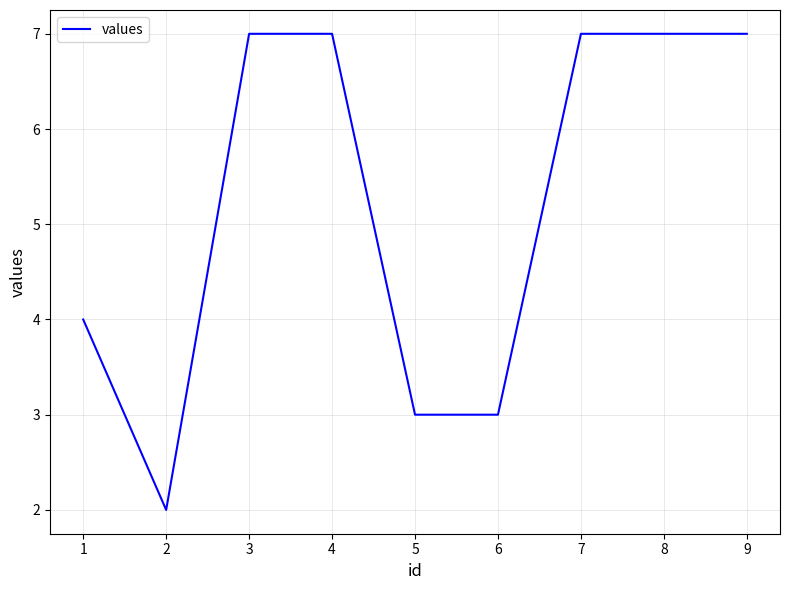

What is the sum of all values?

47